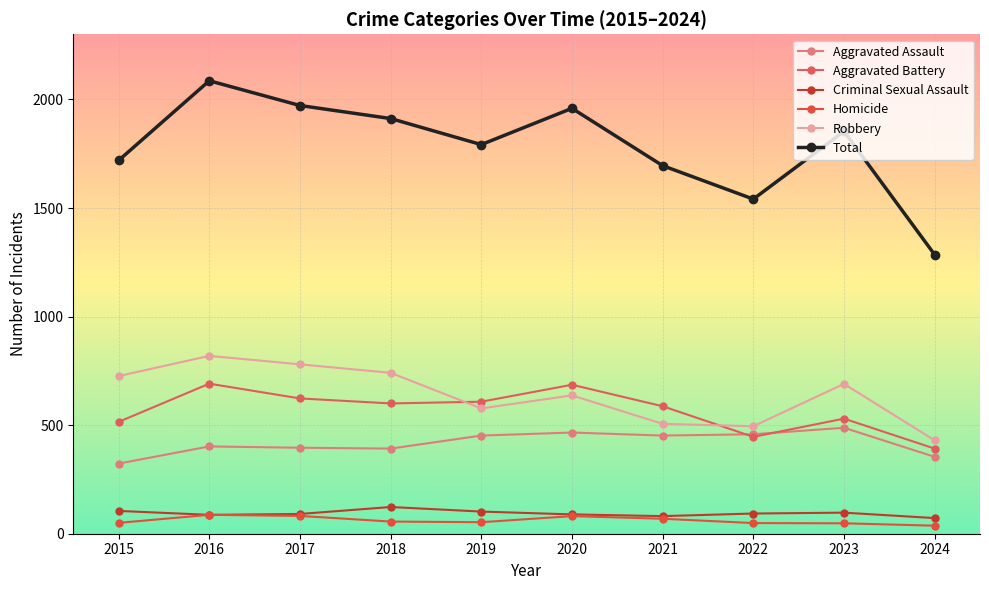

How many lines are shown in the chart?

6